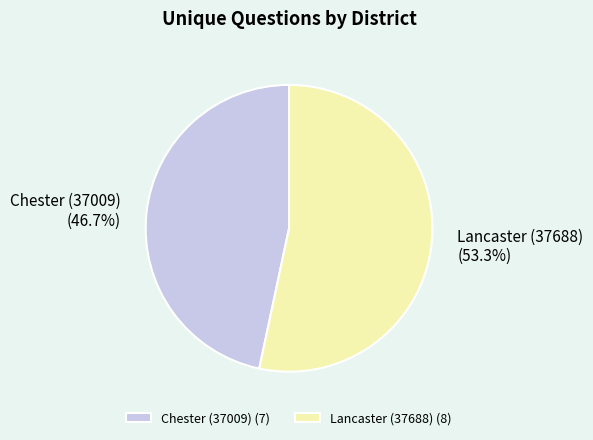

What is the largest slice in the pie chart?

Lancaster (37688)